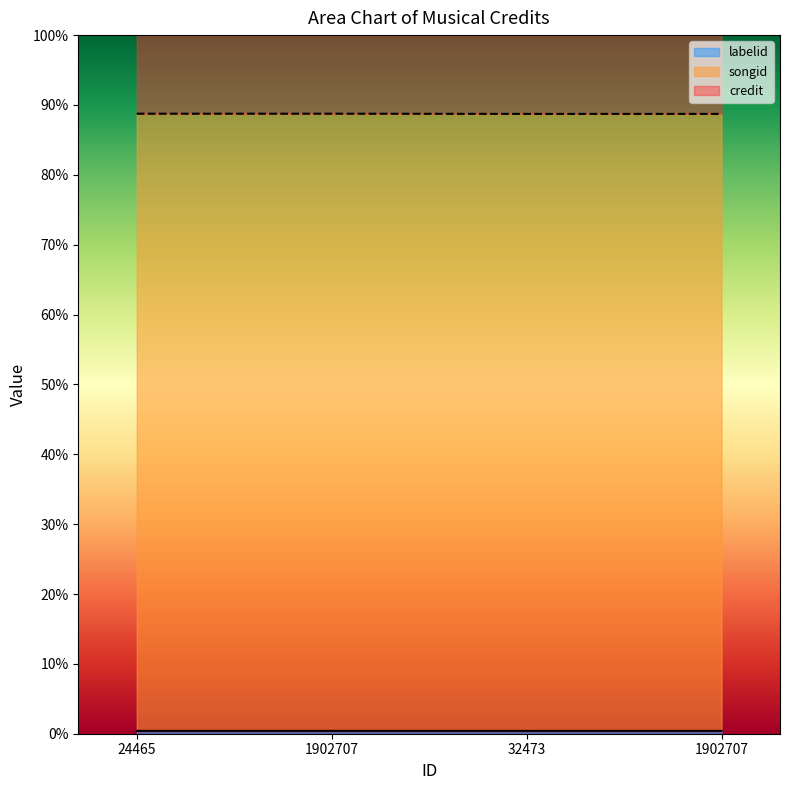

At which category does the chart reach its peak across all series?

24465